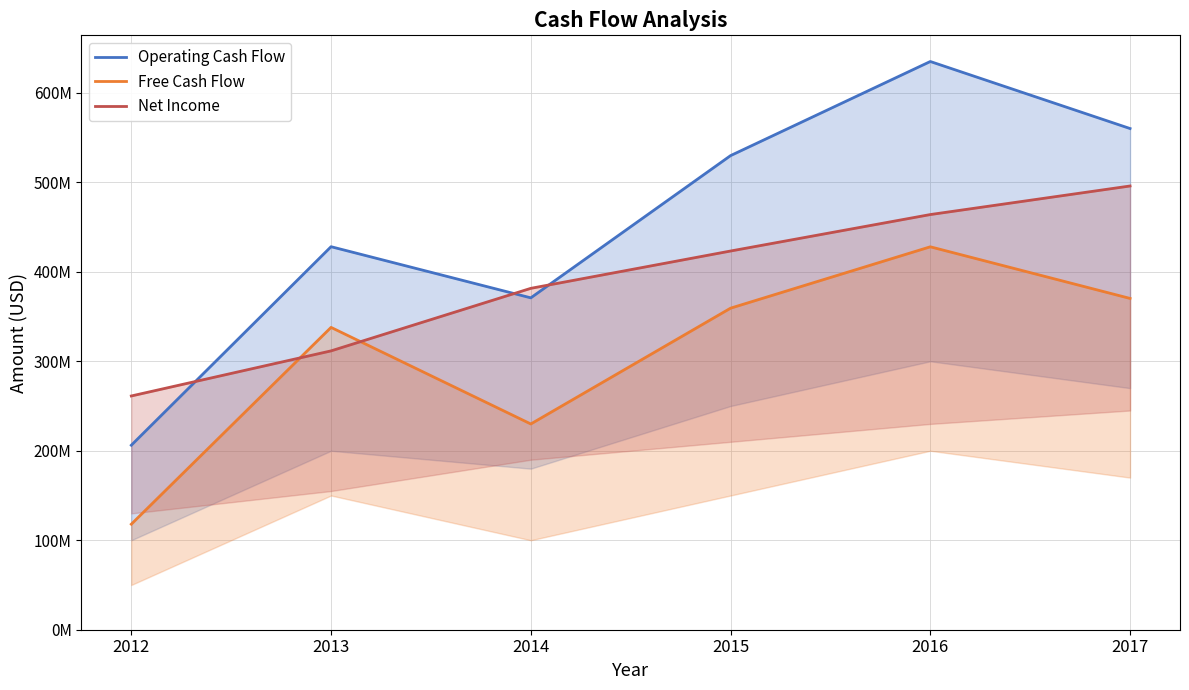

Is the value of Free Cash Flow at 2015 greater than the value of Operating Cash Flow at 2014?

No